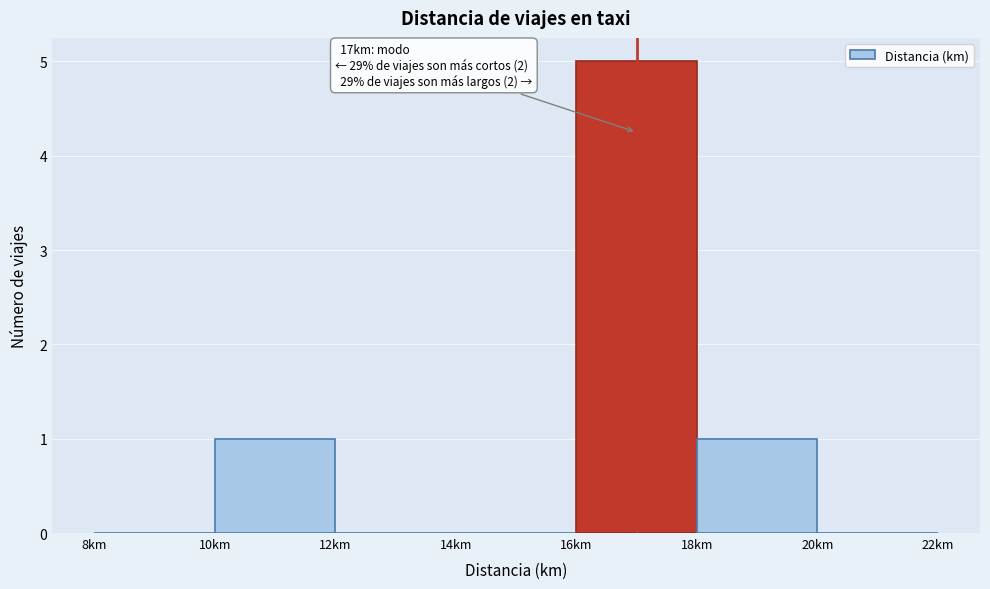

Over which range of the x-axis is the bar tallest?

16 to 18